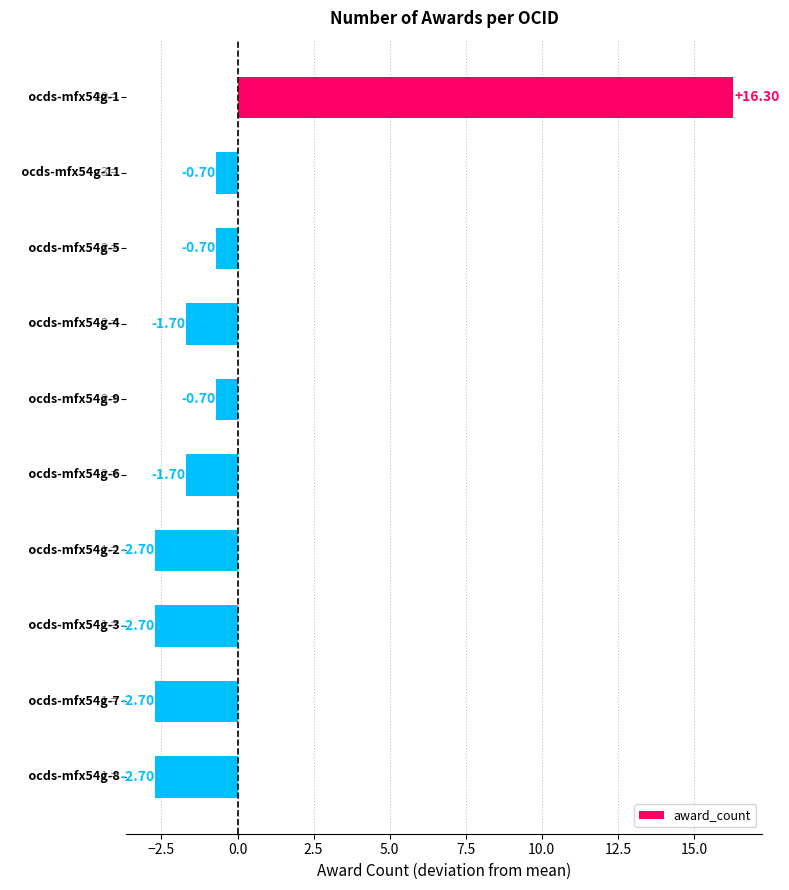

What is the difference between the maximum and second lowest values?

19.0